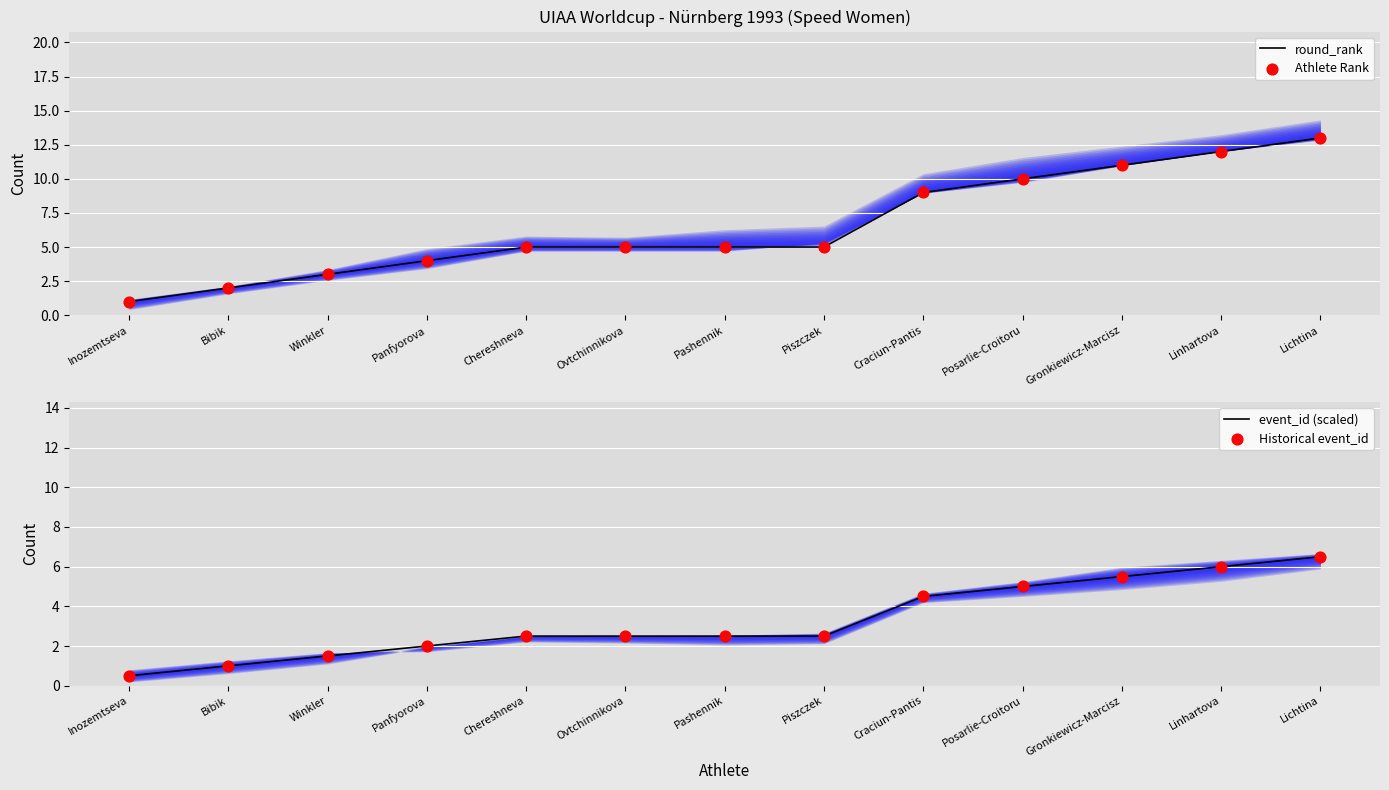

At how many categories does at least one series exceed 7?

5